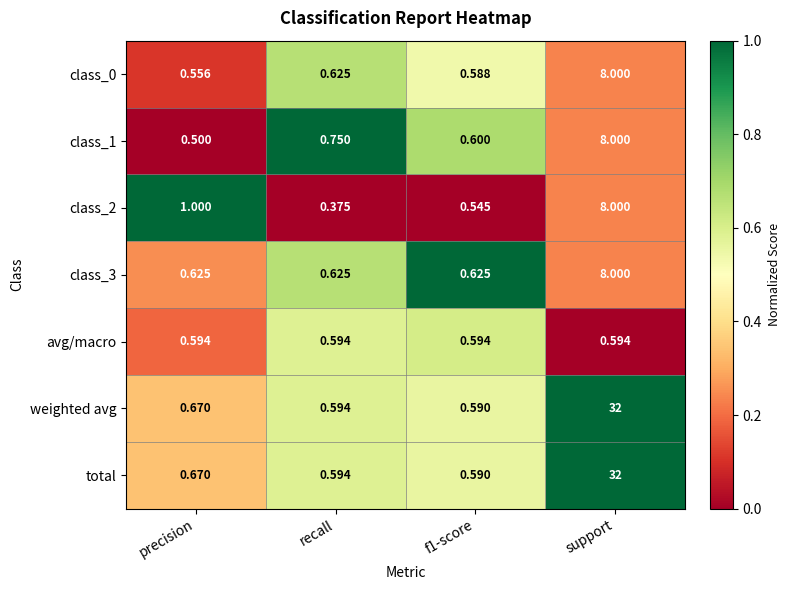

Which category has the highest value in the total series?

support